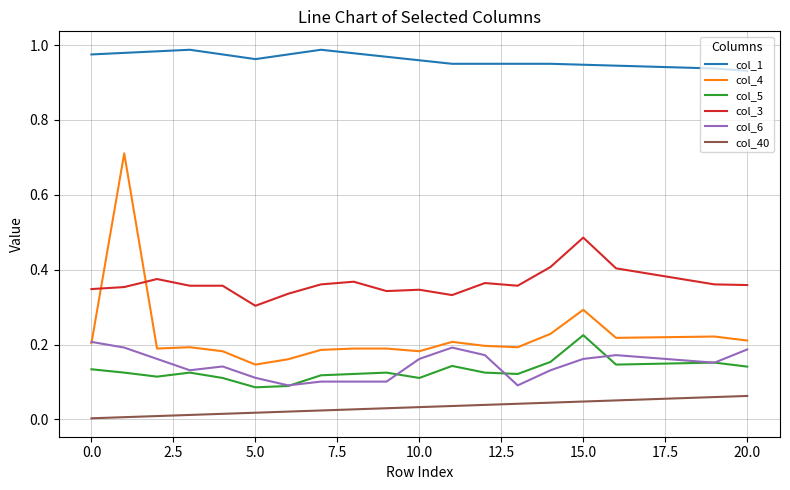

True or false: col_1 and col_4 intersect in this chart.

False